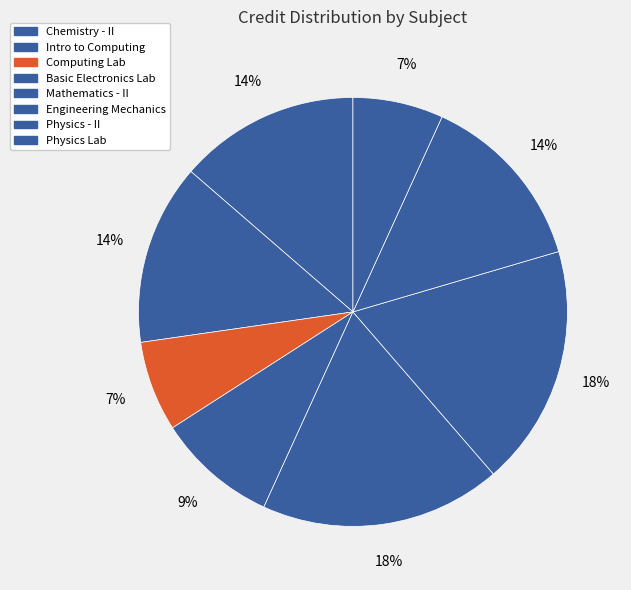

How many slices are in this pie chart?

8